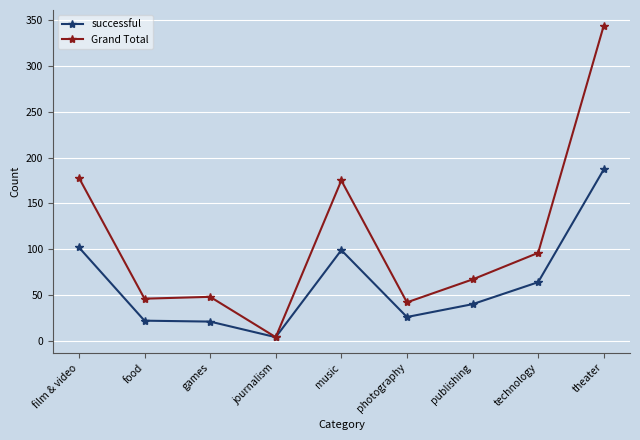

Which category has the highest value in the Grand Total series?

theater